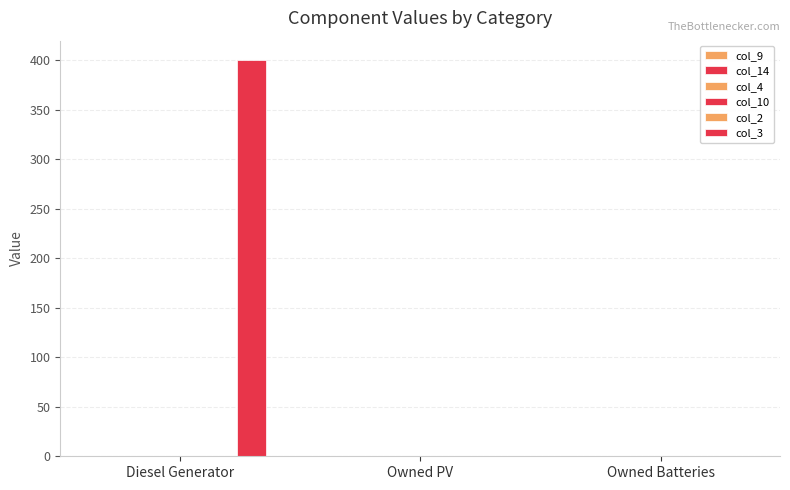

At which category is the sum across all series the highest?

Diesel Generator